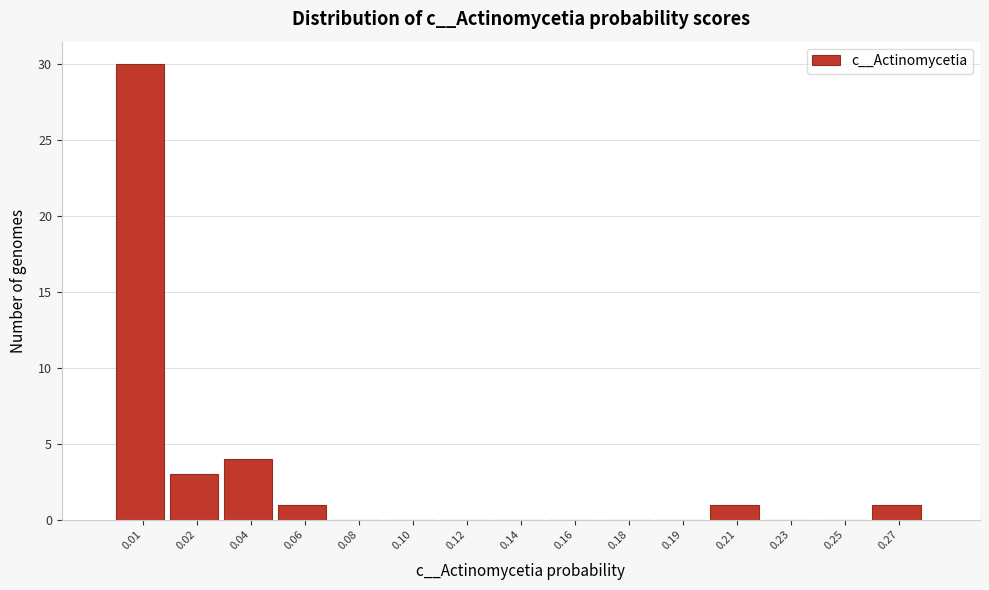

Reading left to right, what are all the values shown in this chart?

0.01=30	0.02=3	0.04=4	0.06=1	0.08=0	0.10=0	0.12=0	0.14=0	0.16=0	0.18=0	0.19=0	0.21=1	0.23=0	0.25=0	0.27=1